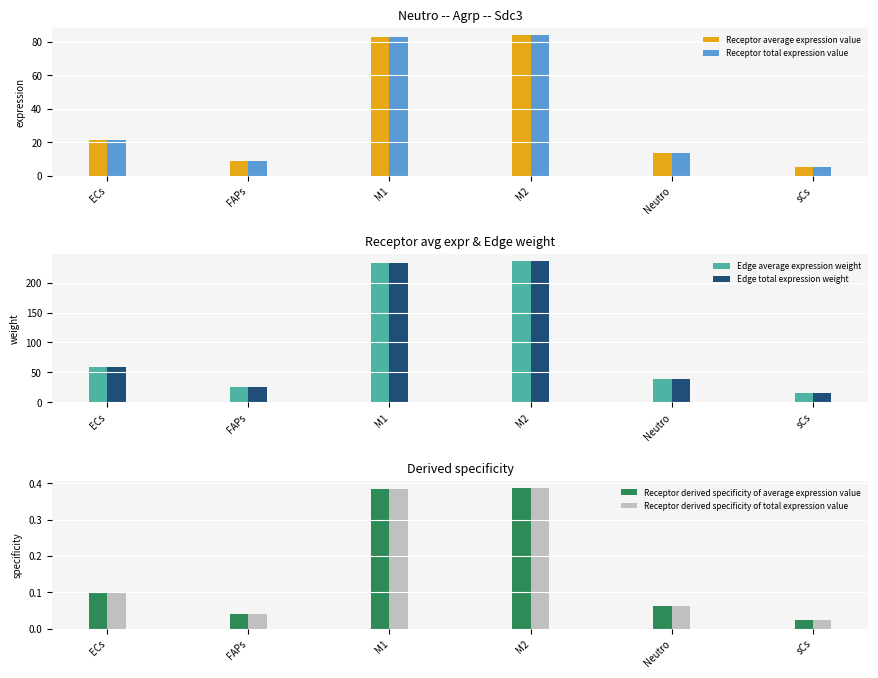

How many distinct data groups are displayed?

6